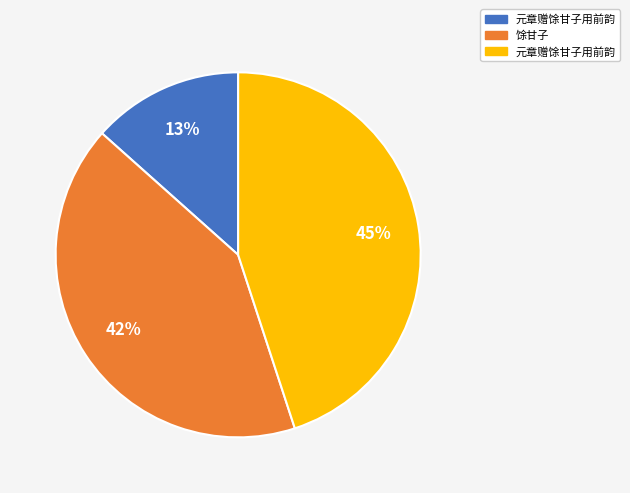

To the nearest percent, what is the average slice percentage?

33%